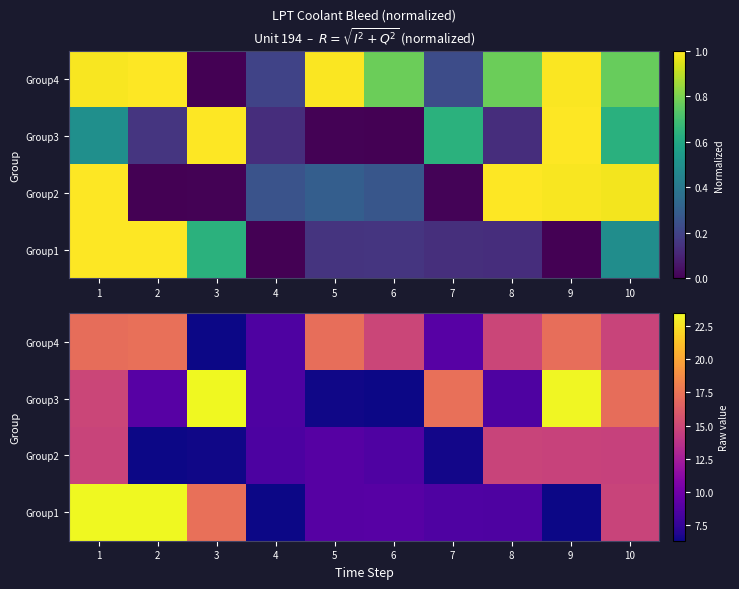

What is the minimum value for Group2?

6.4